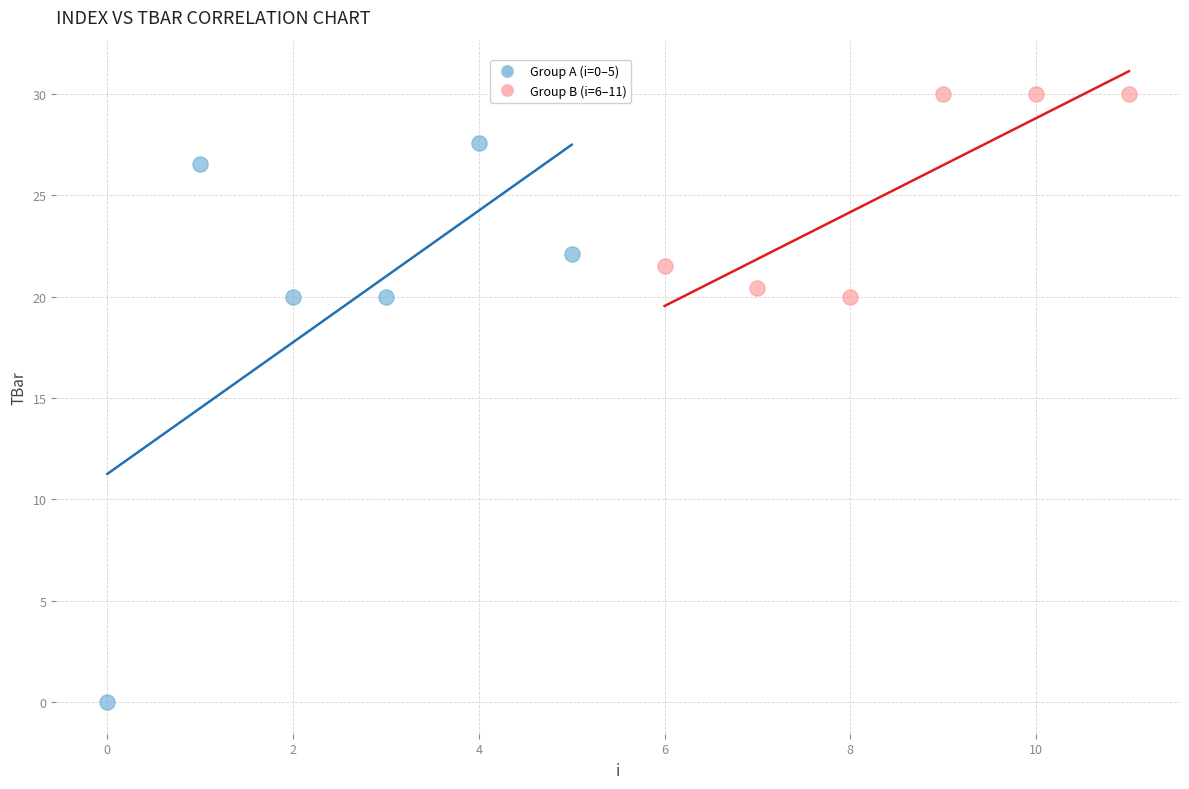

Which series reaches the minimum Y coordinate?

Group A (i=0–5)